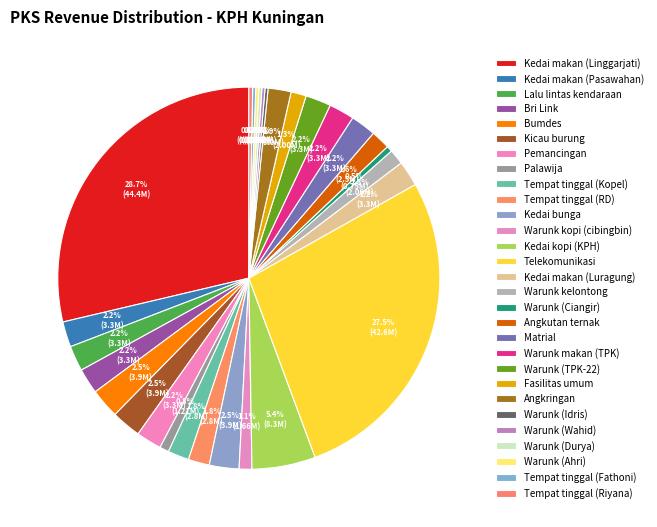

What is the change in value from Matrial to Tempat tinggal (Fathoni)?

-2930000.0